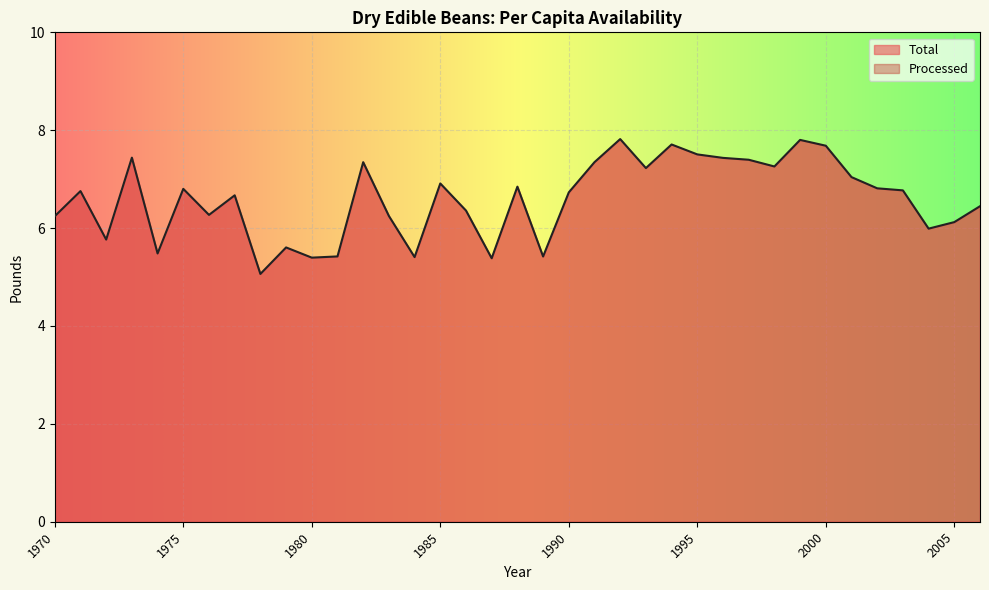

At which category does the chart reach its minimum across all series?

1978